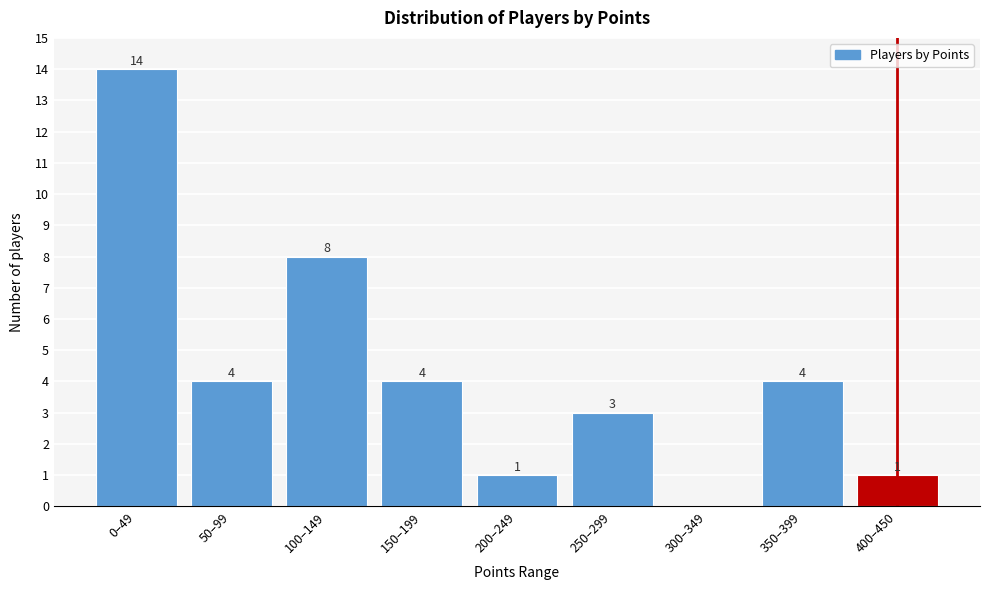

Reading right to left, extract all data points from this chart.

400–450=1	350–399=4	300–349=0	250–299=3	200–249=1	150–199=4	100–149=8	50–99=4	0–49=14